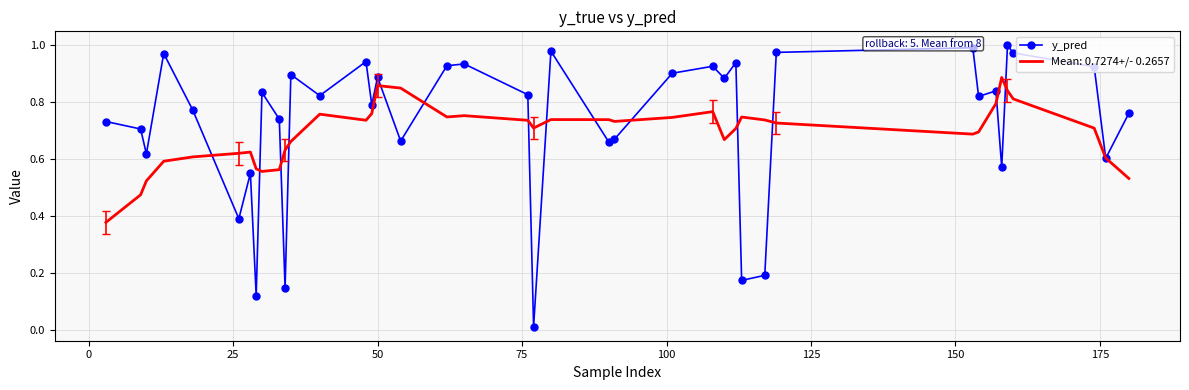

Which series has the largest range (max minus min)?

y_pred